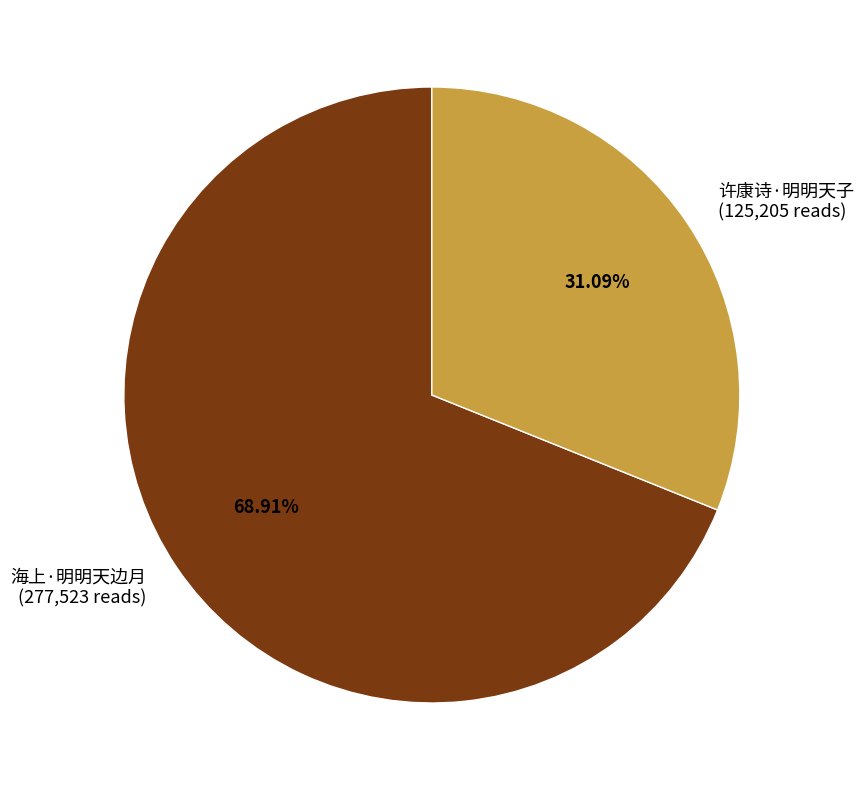

Rank the categories by value from highest to lowest.

海上·明明天边月, 许康诗·明明天子